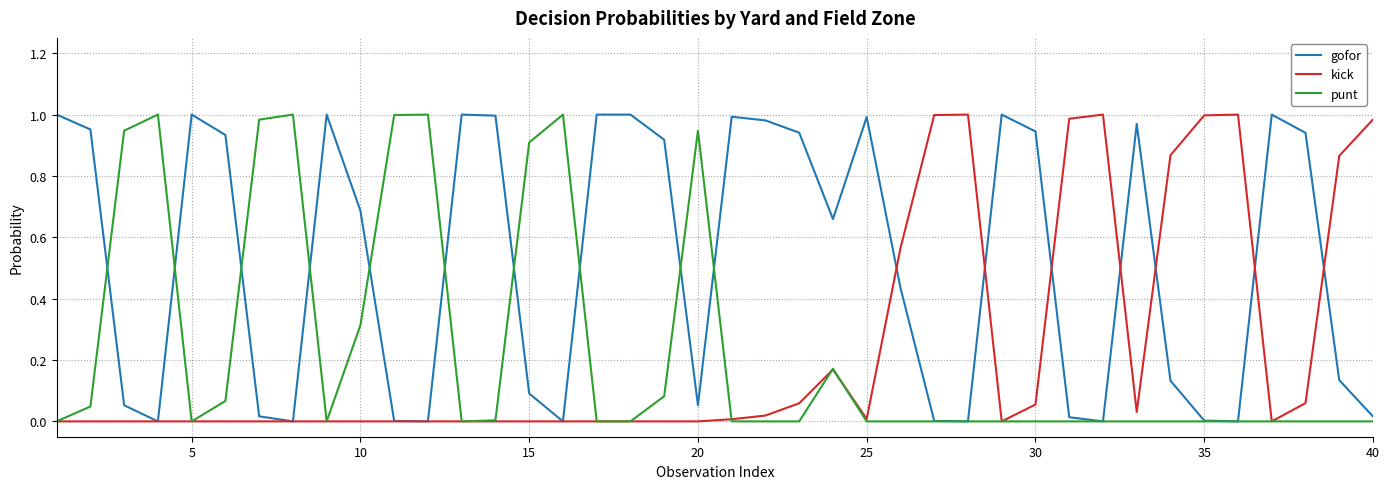

Which series has the largest total across all categories?

gofor